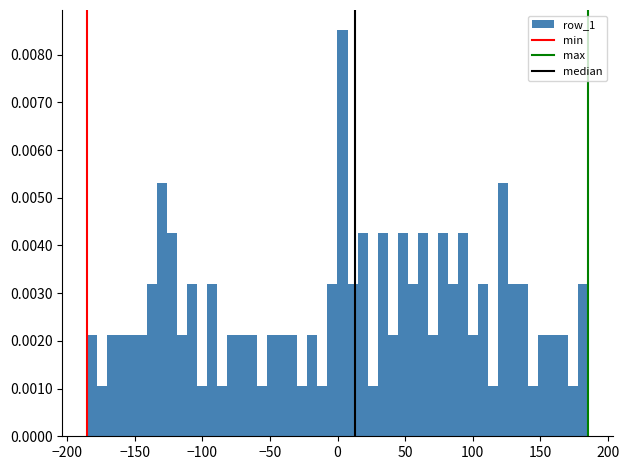

Read against the x-axis, roughly where is the centre of the tallest bar?

5